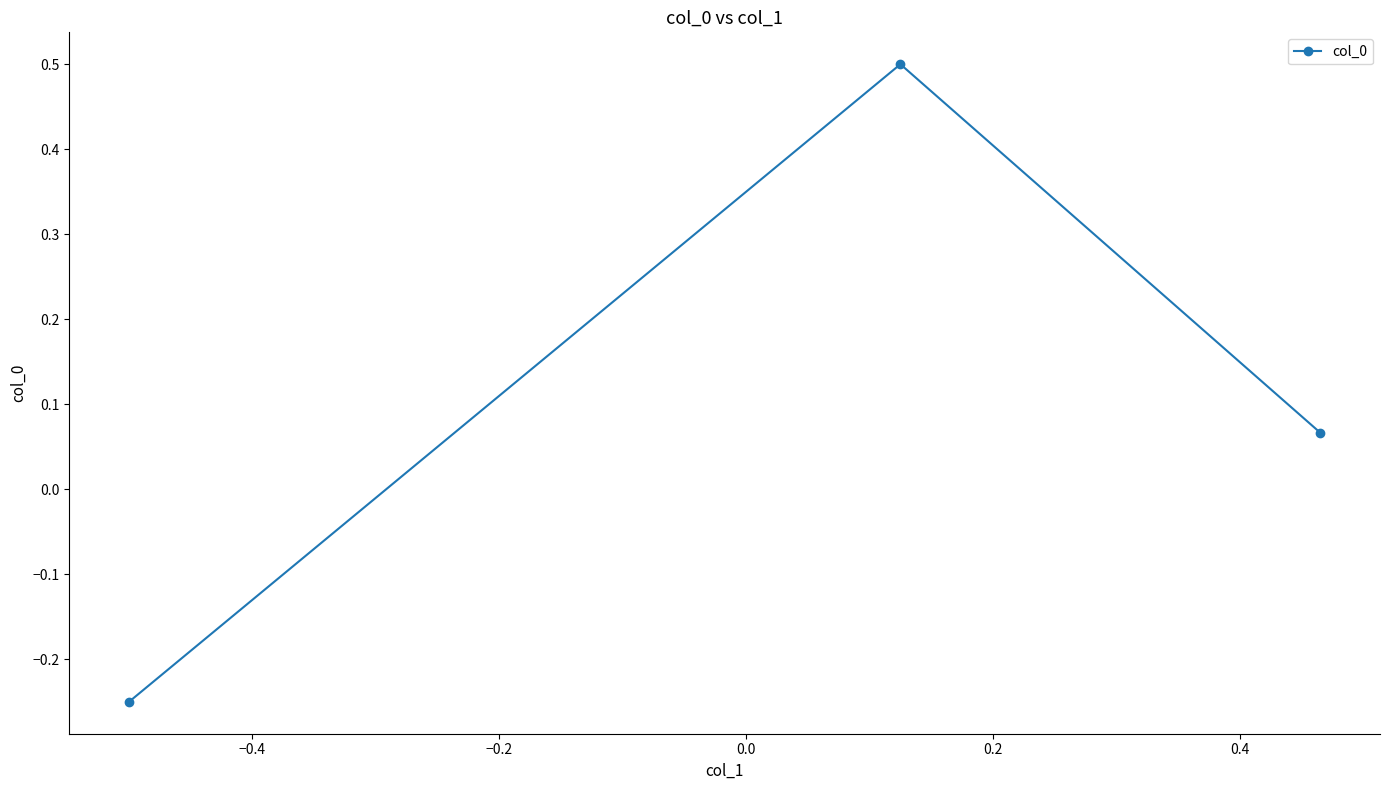

What is the value of the 2nd point from the left?

0.5